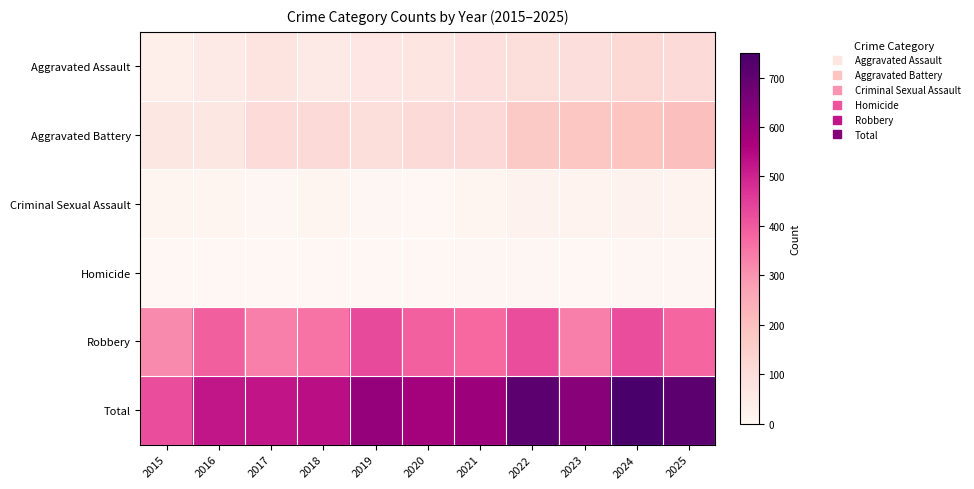

Reading left to right, list all the values displayed in this chart.

Aggravated Assault: 2015=33	2016=57	2017=75	2018=58	2019=69	2020=73	2021=92	2022=97	2023=96	2024=120	2025=112
Aggravated Battery: 2015=65	2016=67	2017=109	2018=113	2019=102	2020=113	2021=115	2022=169	2023=180	2024=185	2025=200
Criminal Sexual Assault: 2015=10	2016=7	2017=5	2018=8	2019=5	2020=2	2021=10	2022=19	2023=15	2024=20	2025=16
Homicide: 2015=0	2016=1	2017=1	2018=1	2019=1	2020=2	2021=4	2022=5	2023=2	2024=3	2025=4
Robbery: 2015=314	2016=392	2017=335	2018=357	2019=428	2020=388	2021=373	2022=423	2023=335	2024=422	2025=378
Total: 2015=422	2016=524	2017=525	2018=537	2019=605	2020=578	2021=594	2022=713	2023=628	2024=750	2025=710